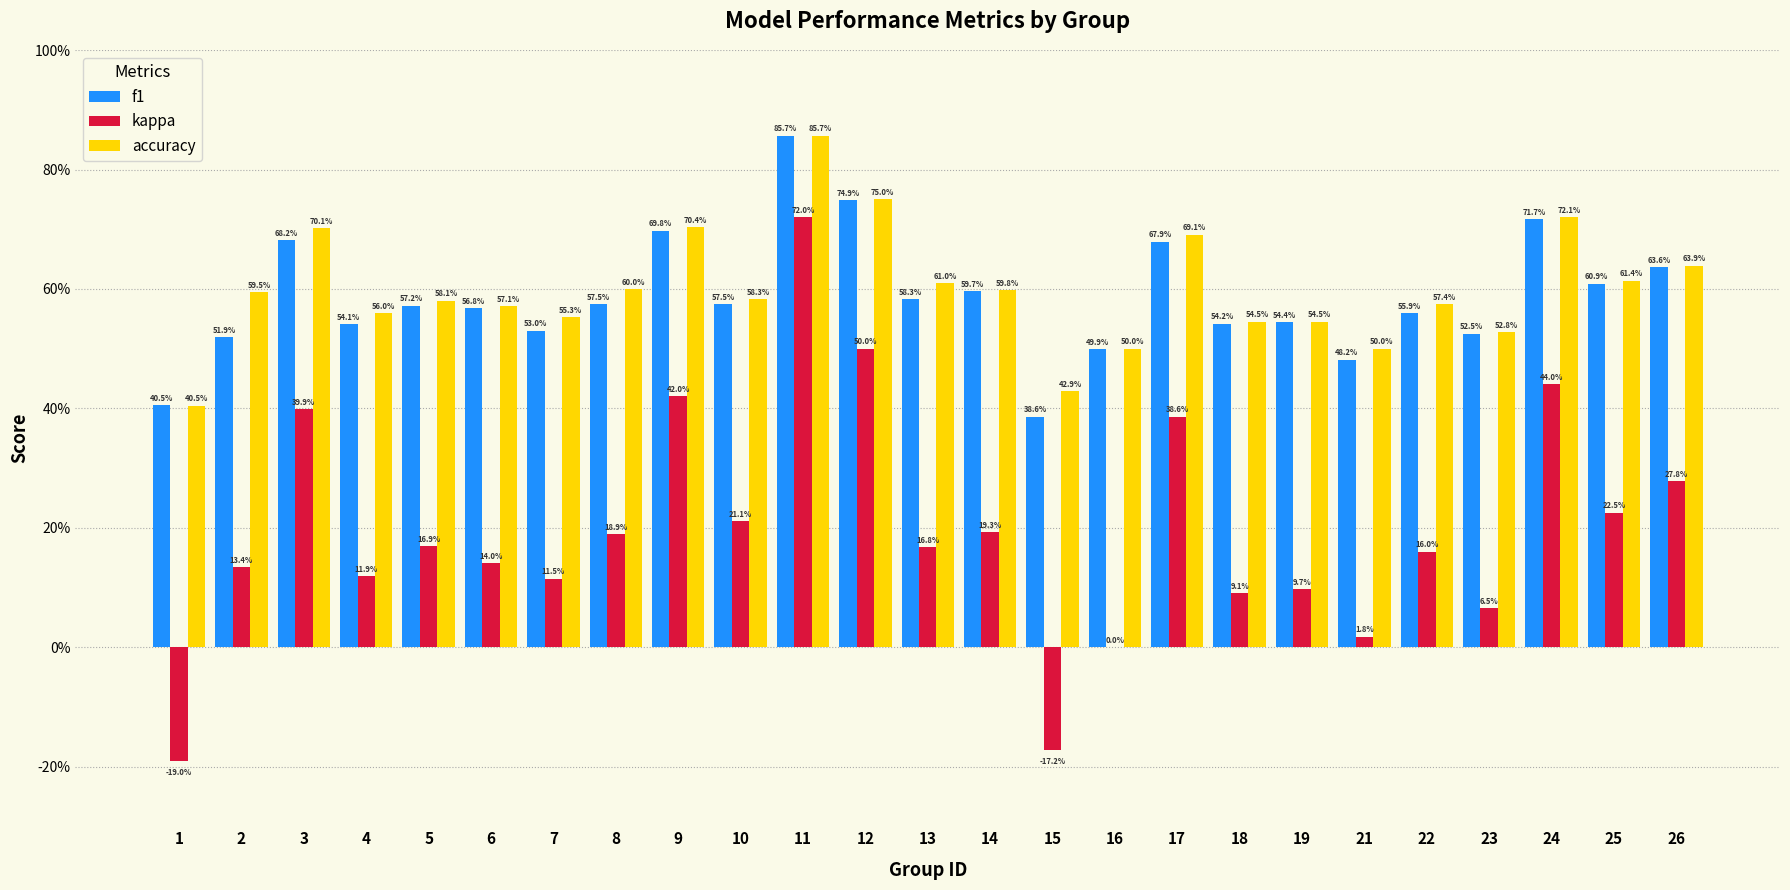

Which has a higher value, 4 or 15?

4